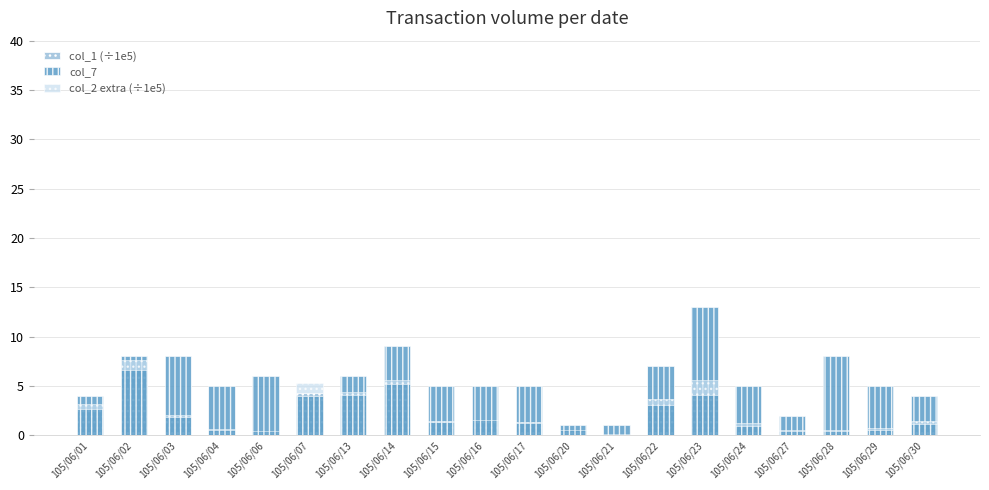

How many bars are there in total?

60